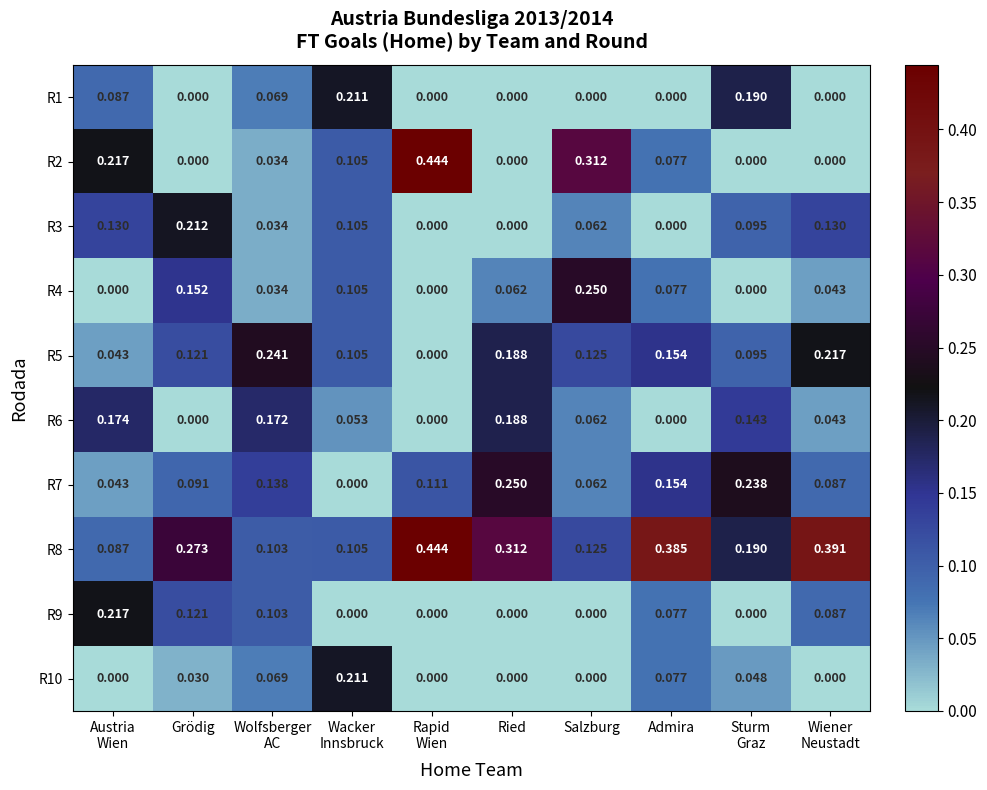

At which category is the sum across all series the highest?

Admira